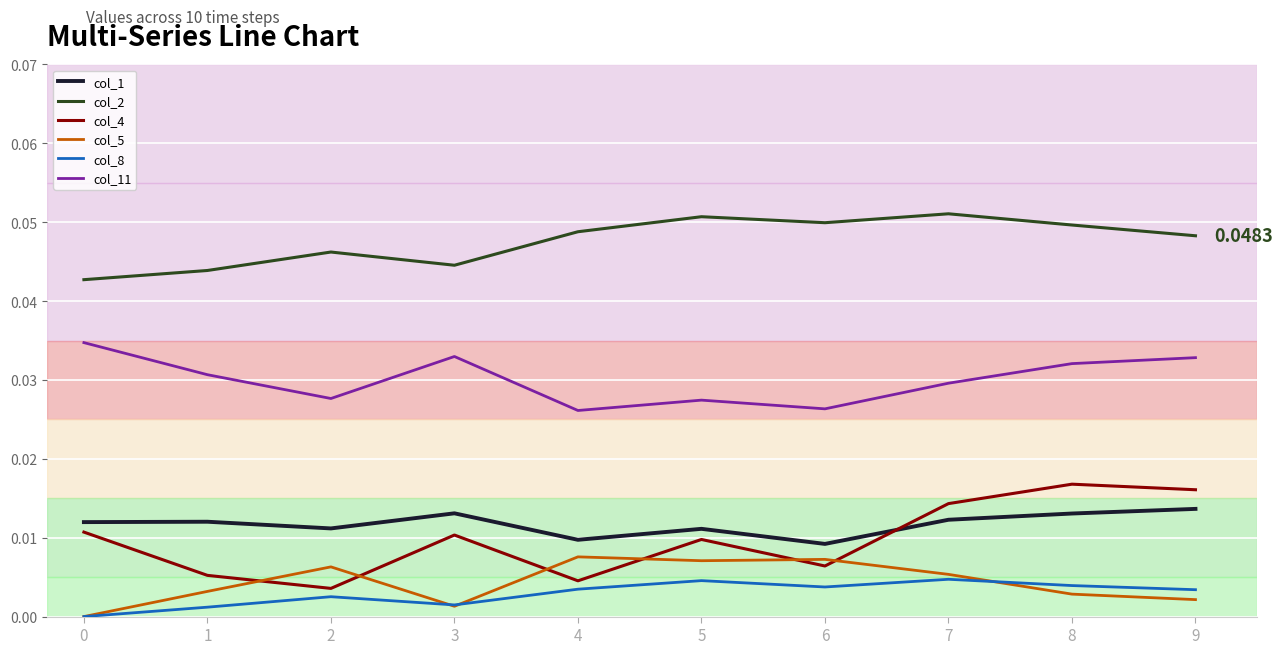

True or false: col_8 and col_4 cross at least once.

False